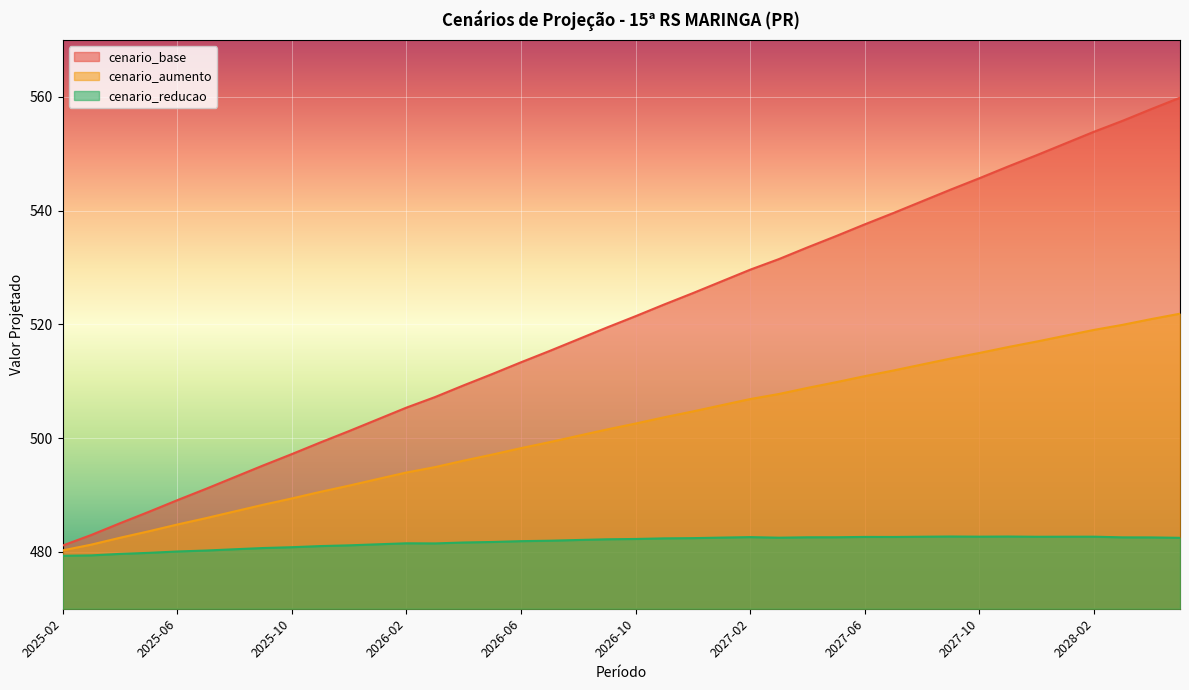

What is the sum of the cenario_reducao values at 2027-12 and 2027-04?

965.2